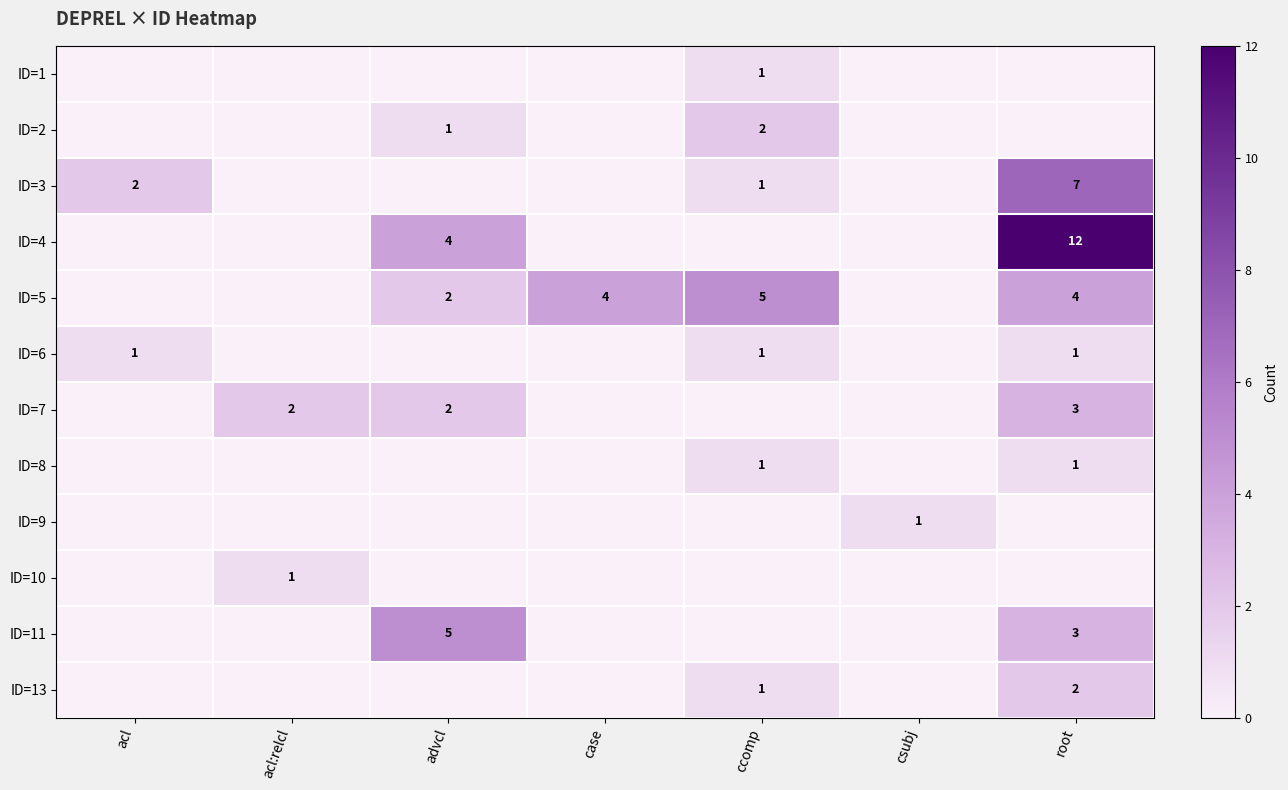

At how many categories does at least one series exceed 6?

1